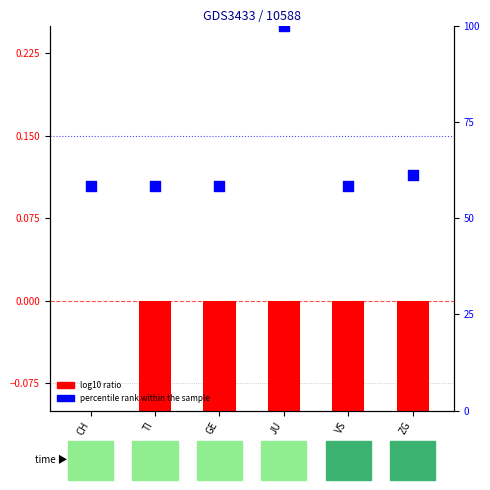

Is the value of log10 ratio at TI greater than the value of percentile rank within the sample at TI?

No